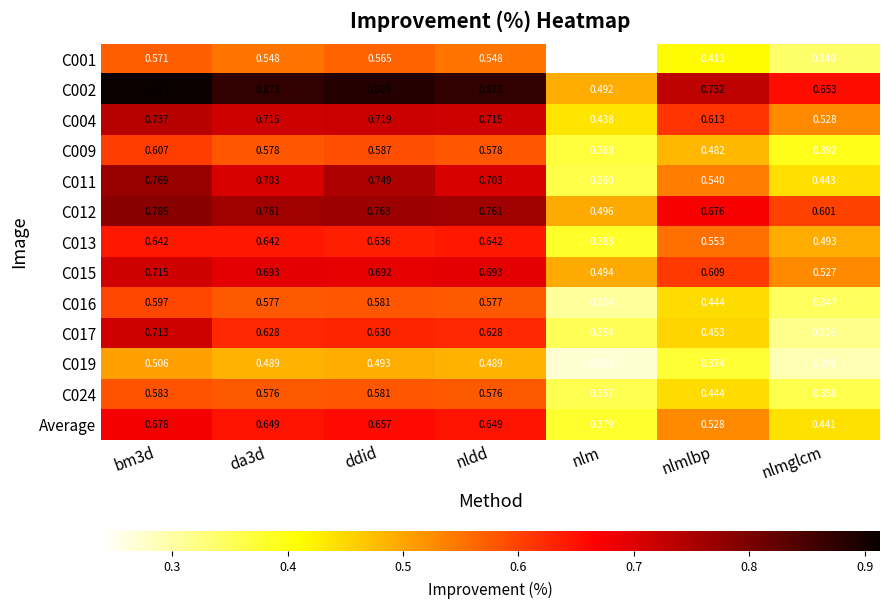

At which label is C017 closest to 0?

nlmglcm